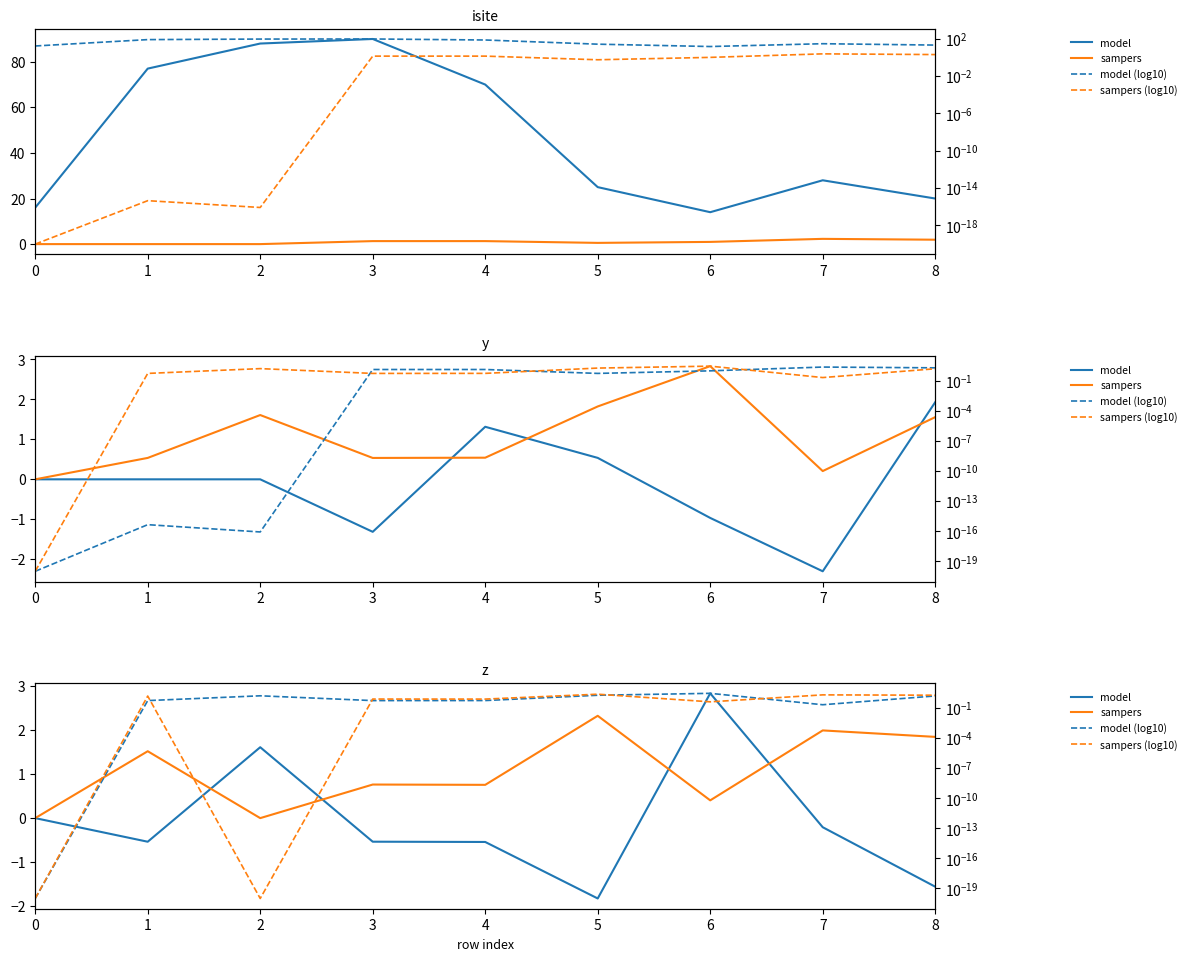

What is the spread (max minus min) of values at 4?

1.3